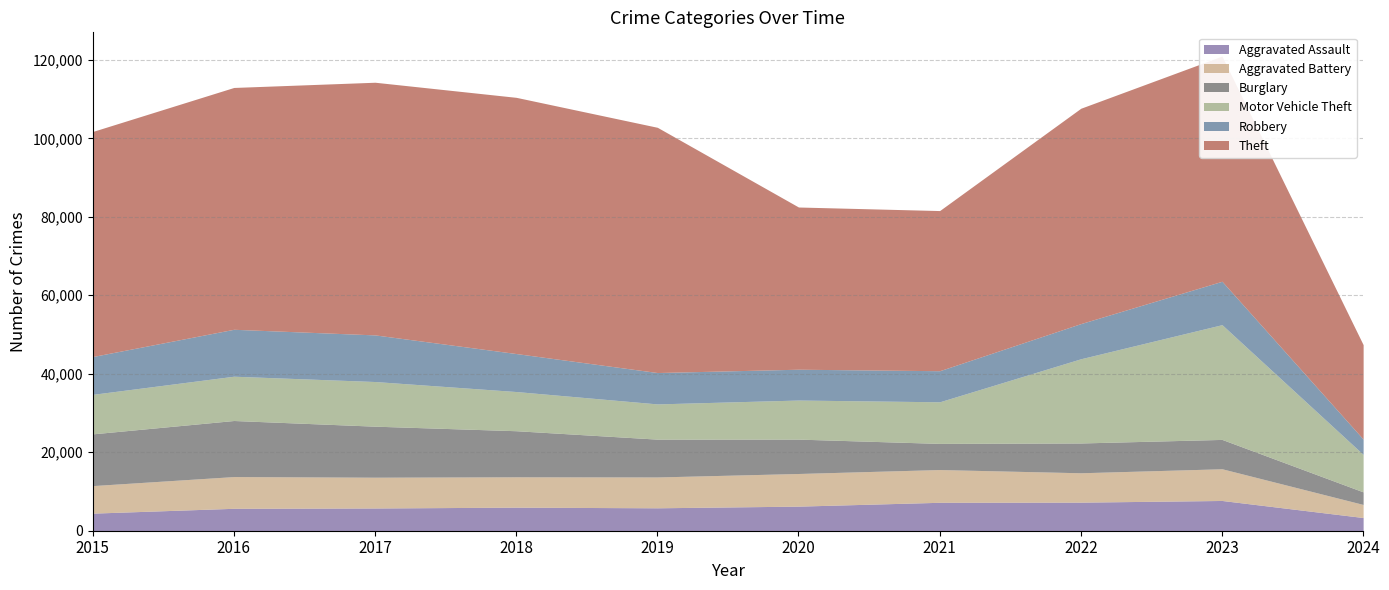

How many times do Aggravated Assault and Burglary cross each other?

3